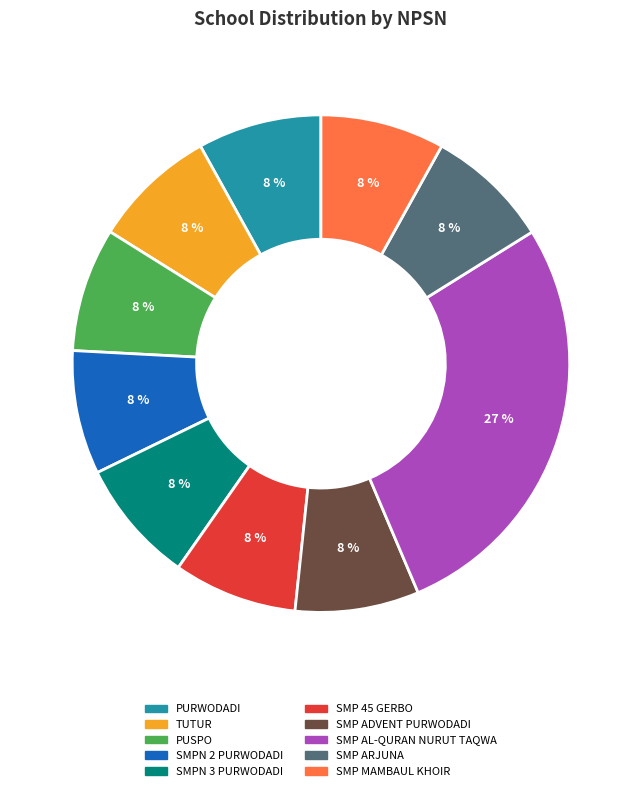

True or false: TUTUR accounts for 8% of the total.

True